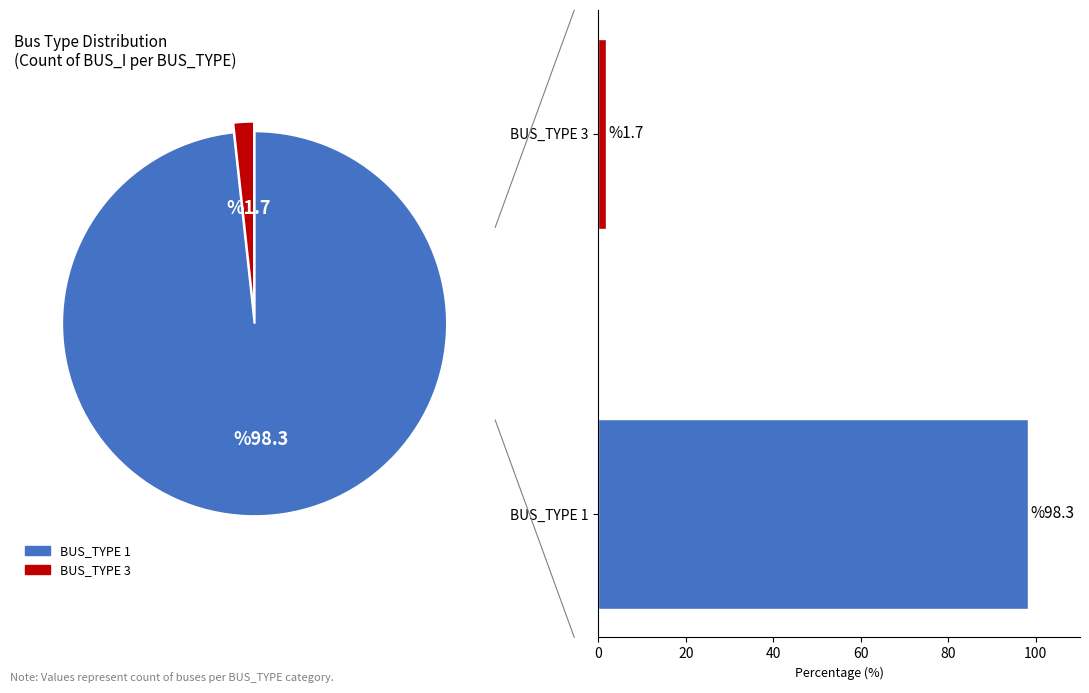

Is the sum of BUS_TYPE 1 and BUS_TYPE 3 greater than half?

Yes